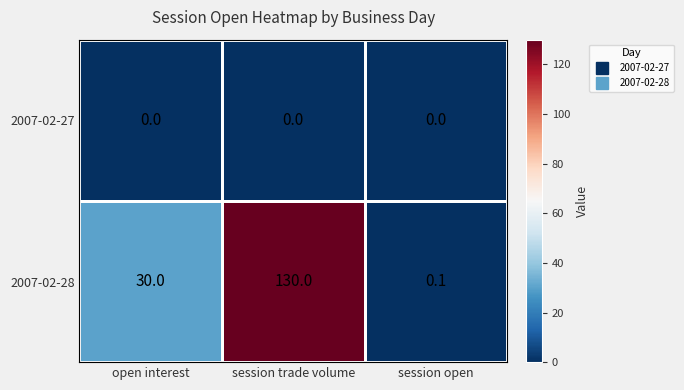

What is the sum of all 2007-02-28 values?

160.1